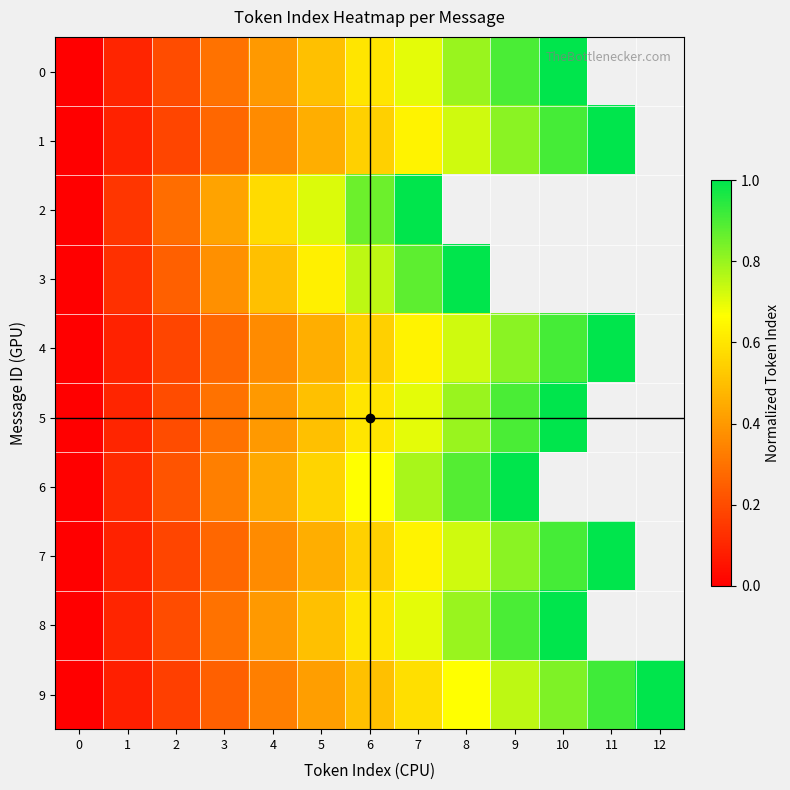

The 9 series shows 0.1 at 2. True or false?

False